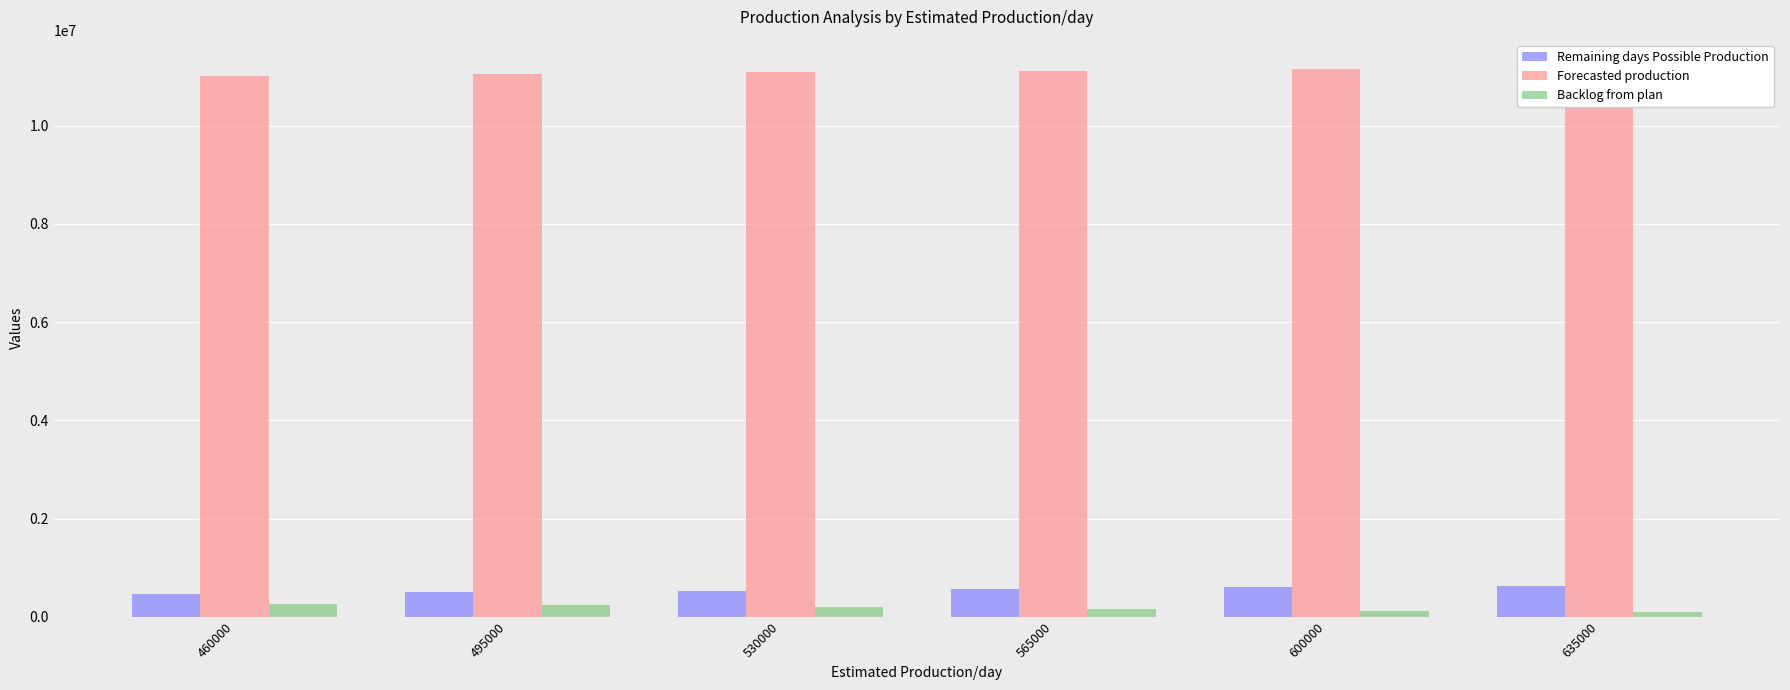

What is the difference between the Remaining days Possible Production values at 460000 and 600000?

140000